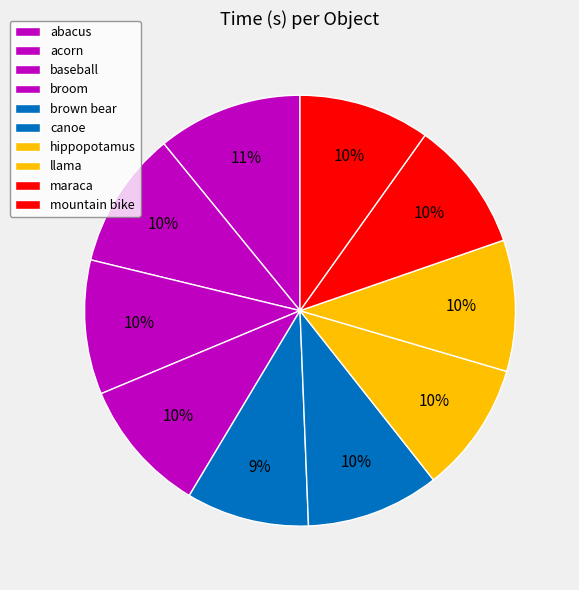

What is the smallest slice in the pie chart?

brown bear